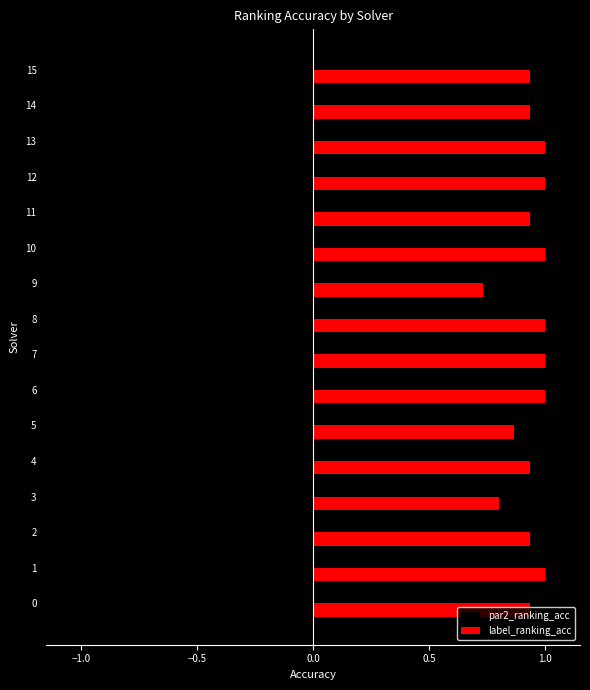

The value of label_ranking_acc at 9 is 0.2. True or false?

False